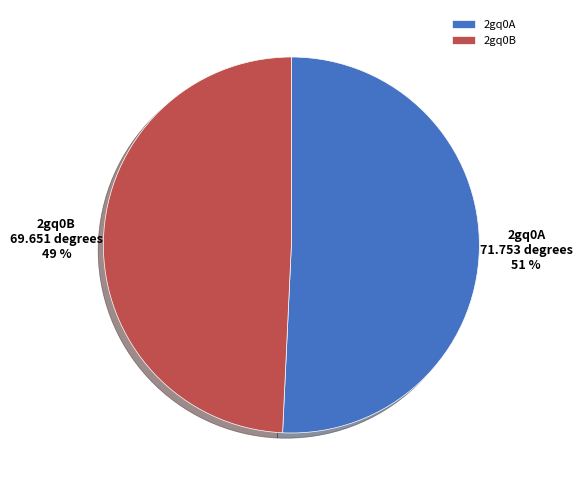

What is the ratio of the value at 2gq0B to the value at 2gq0A?

1.0